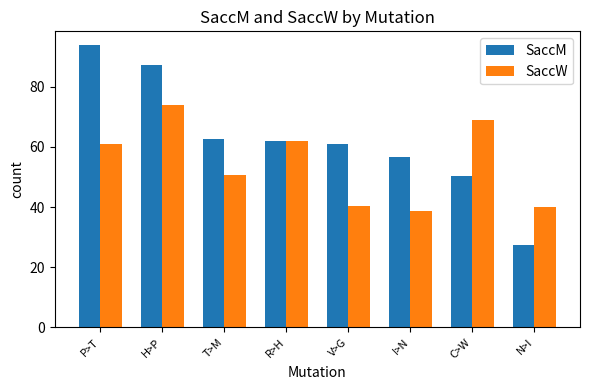

What is the value of the SaccM bar at the 3rd from the left?

62.7